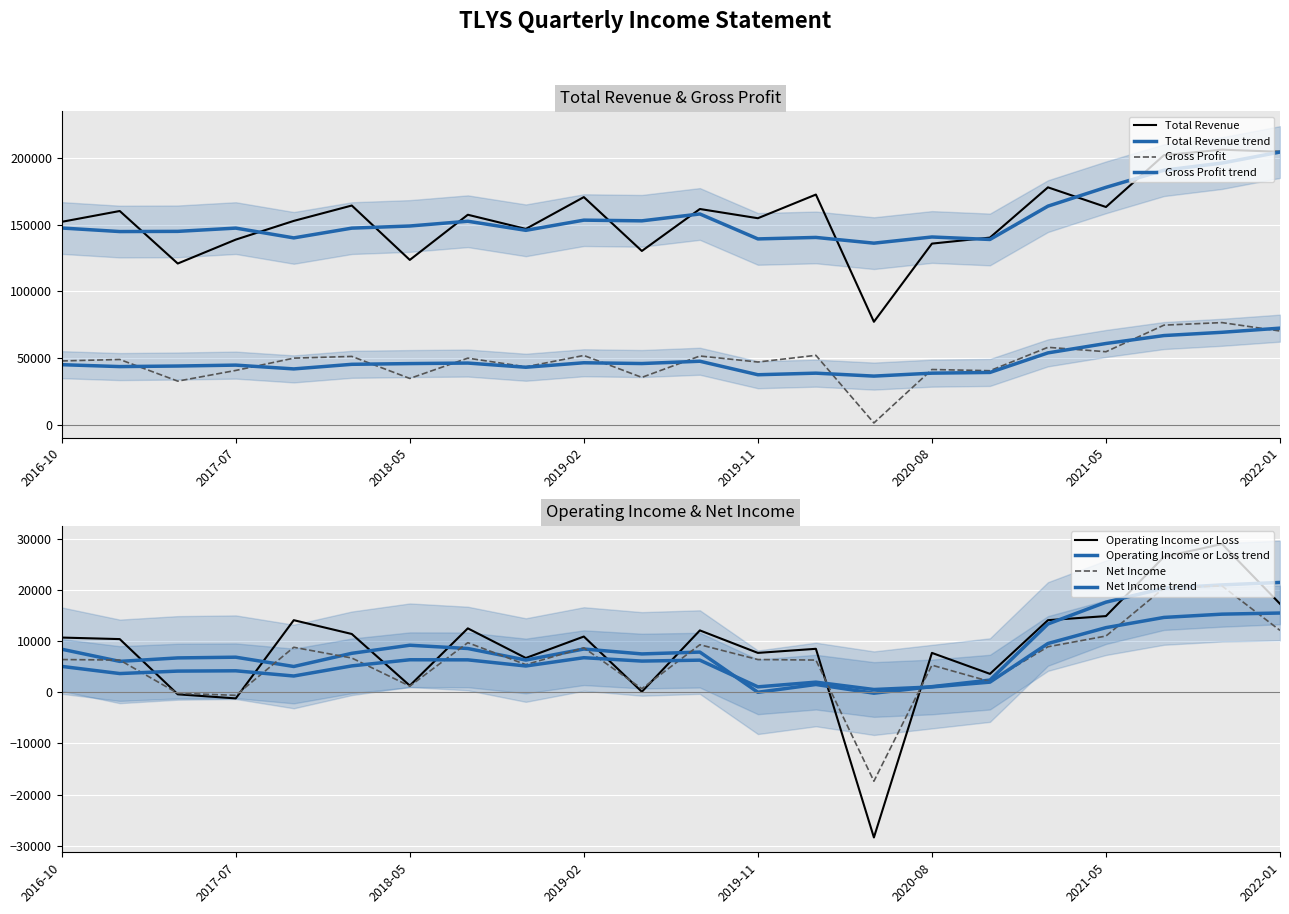

Does the chart display data point markers on the line(s)?

No